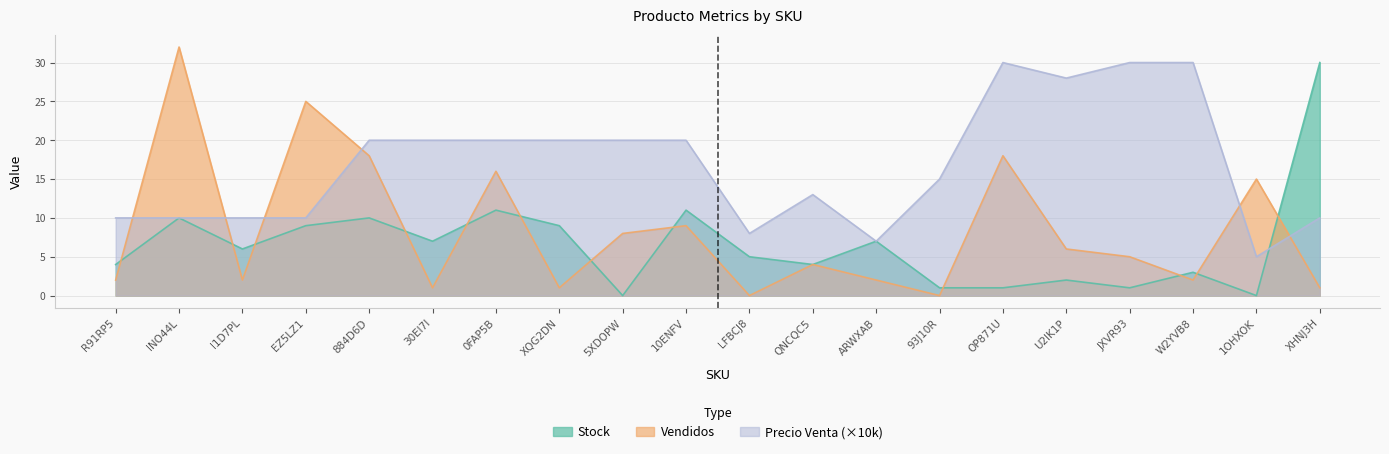

In Vendidos, how many points are lower than both neighbors (excluding endpoints)?

6